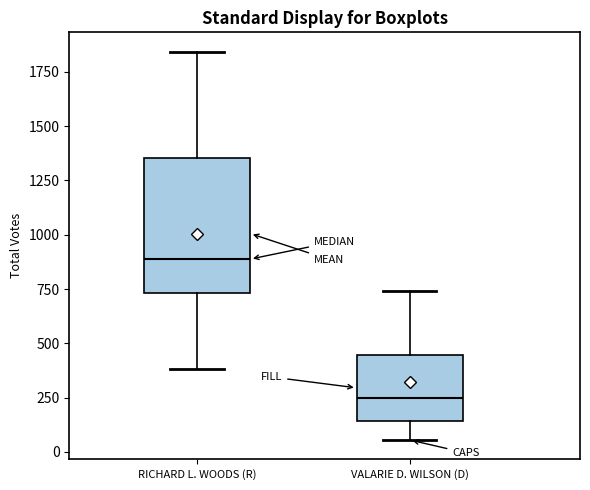

Which box has the lowest median line?

VALARIE D. WILSON (D)